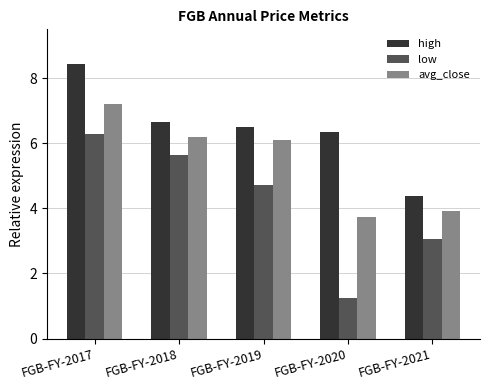

Which series has the largest range (max minus min)?

low